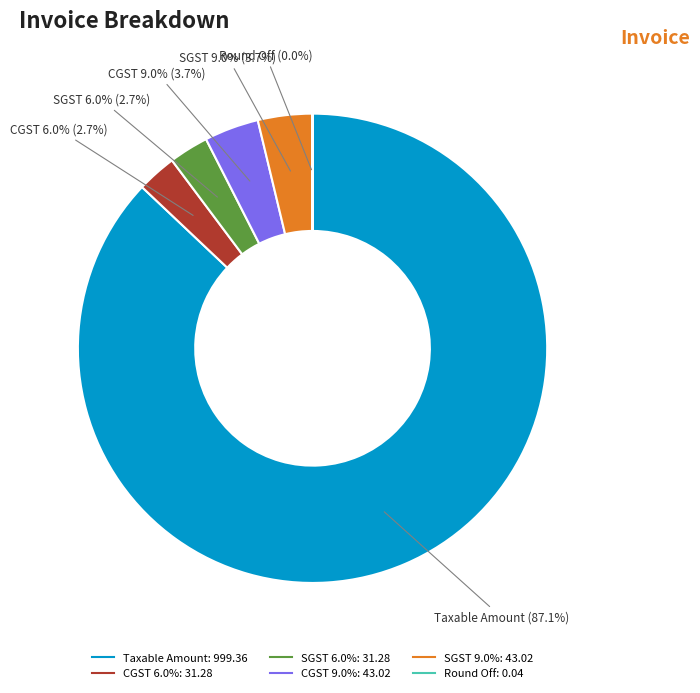

What is the largest slice in the pie chart?

Taxable Amount